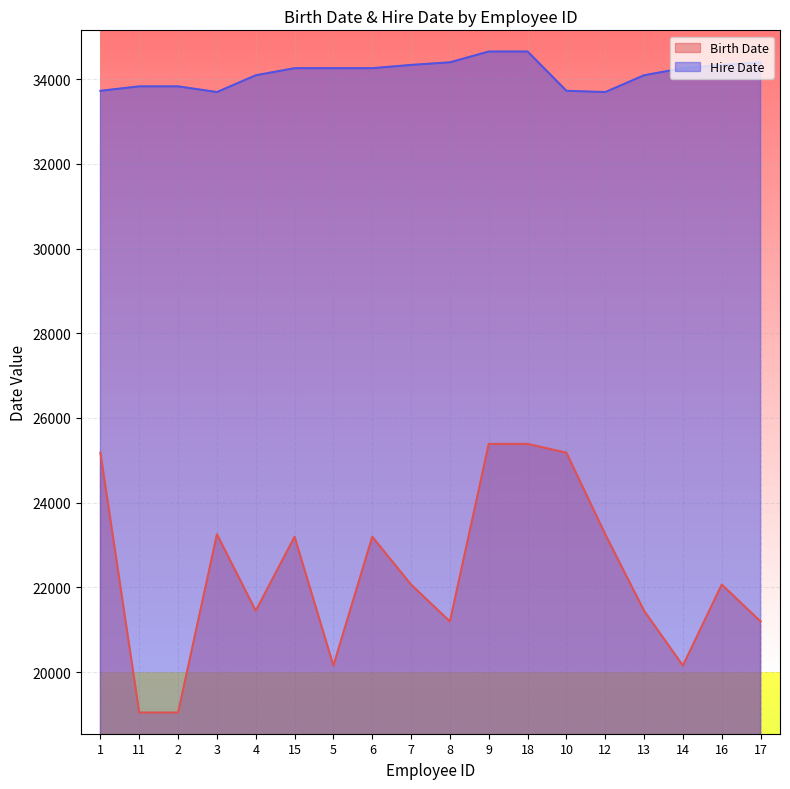

Reading left to right, list all the values displayed in this chart.

Birth Date: 1=25180	11=19043	2=19043	3=23253	4=21447	15=23194	5=20152	6=23194	7=22065	8=21194	9=25386	18=25386	10=25180	12=23253	13=21447	14=20152	16=22065	17=21194
Hire Date: 1=33725	11=33830	2=33830	3=33695	4=34092	15=34259	5=34259	6=34259	7=34336	8=34398	9=34653	18=34653	10=33725	12=33695	13=34092	14=34259	16=34336	17=34398